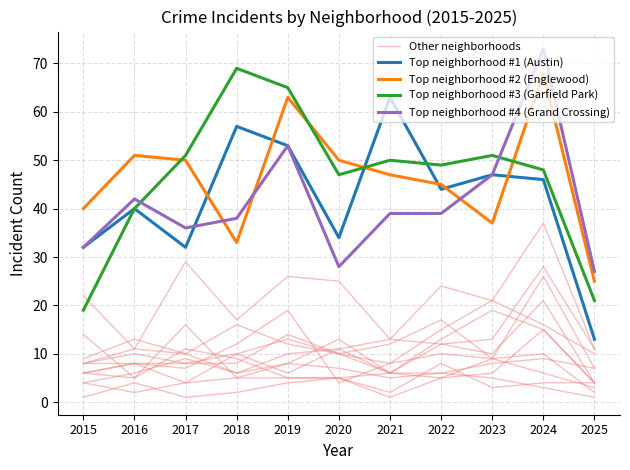

Reading left to right, transcribe all the data shown in this chart.

Other neighborhoods: 2015=22	2016=11	2017=10	2018=16	2019=12	2020=10	2021=8	2022=10	2023=9	2024=10	2025=2
Top neighborhood #1 (Austin): 2015=32	2016=40	2017=32	2018=57	2019=53	2020=34	2021=63	2022=44	2023=47	2024=46	2025=13
Top neighborhood #2 (Englewood): 2015=40	2016=51	2017=50	2018=33	2019=63	2020=50	2021=47	2022=45	2023=37	2024=68	2025=25
Top neighborhood #3 (Garfield Park): 2015=19	2016=40	2017=51	2018=69	2019=65	2020=47	2021=50	2022=49	2023=51	2024=48	2025=21
Top neighborhood #4 (Grand Crossing): 2015=32	2016=42	2017=36	2018=38	2019=53	2020=28	2021=39	2022=39	2023=47	2024=73	2025=27